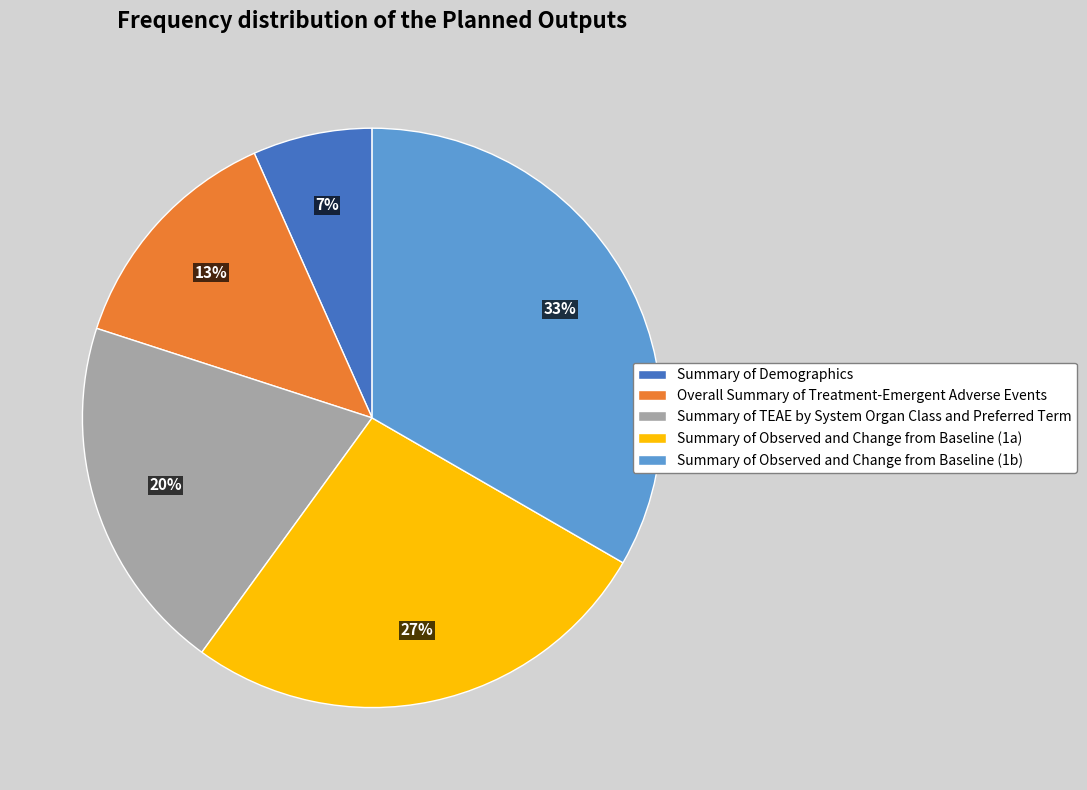

True or false: Summary of TEAE by System Organ Class and Preferred Term accounts for 20% of the total.

True